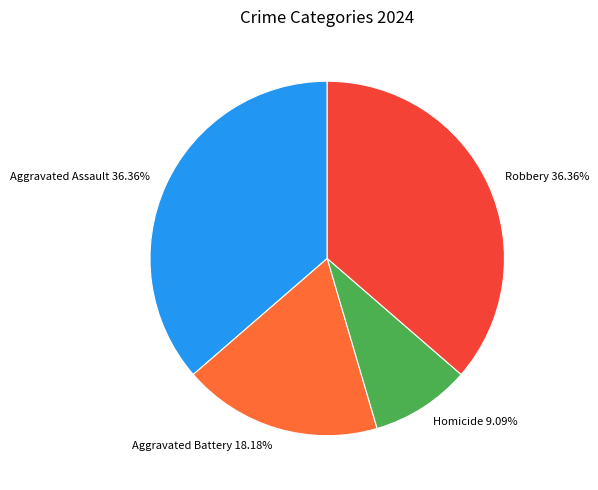

To the nearest percent, what is the average slice percentage?

25%